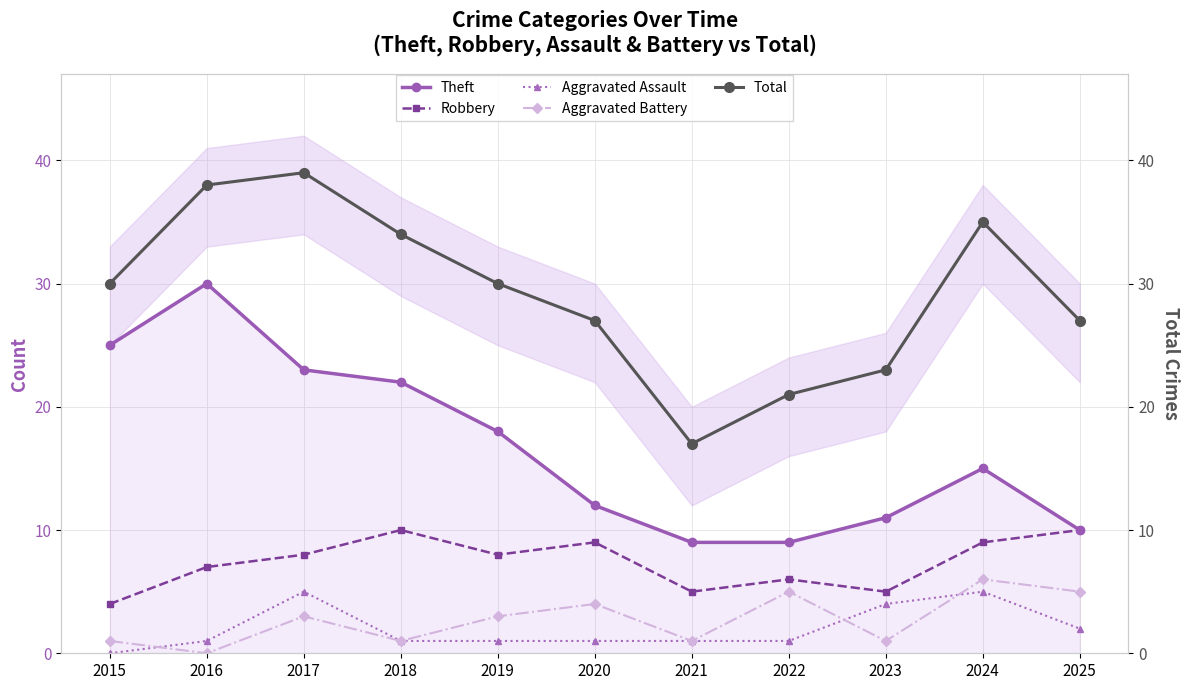

Is it true that Aggravated Assault equals 1 at 2019?

True